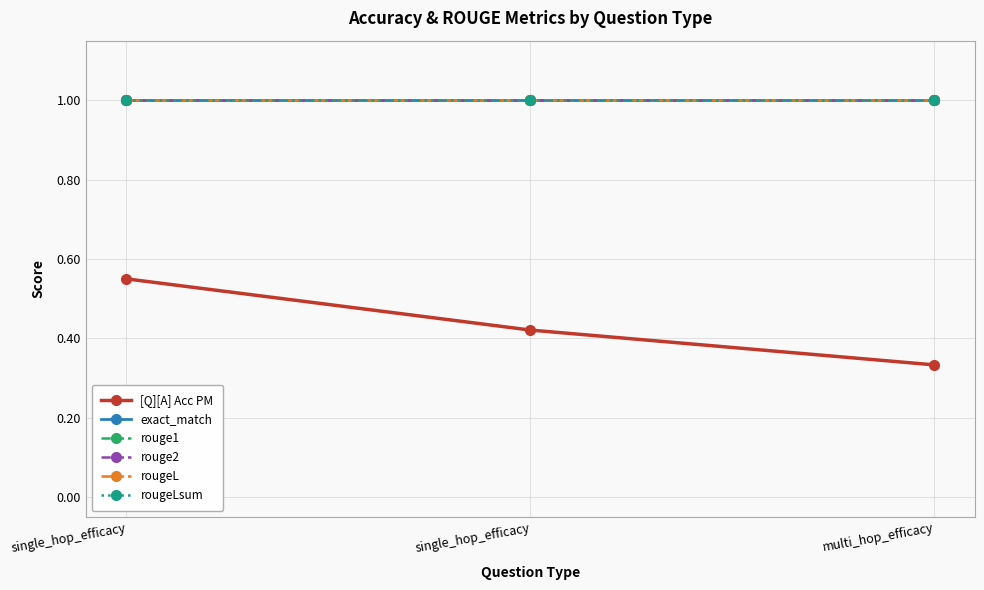

The value of rougeL at single_hop_efficacy is 0.4. True or false?

False